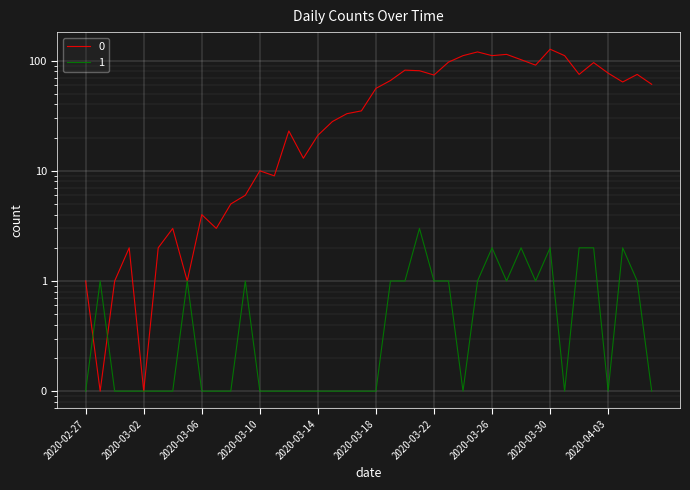

What is the label of the 16th point from the right?

2020-03-22